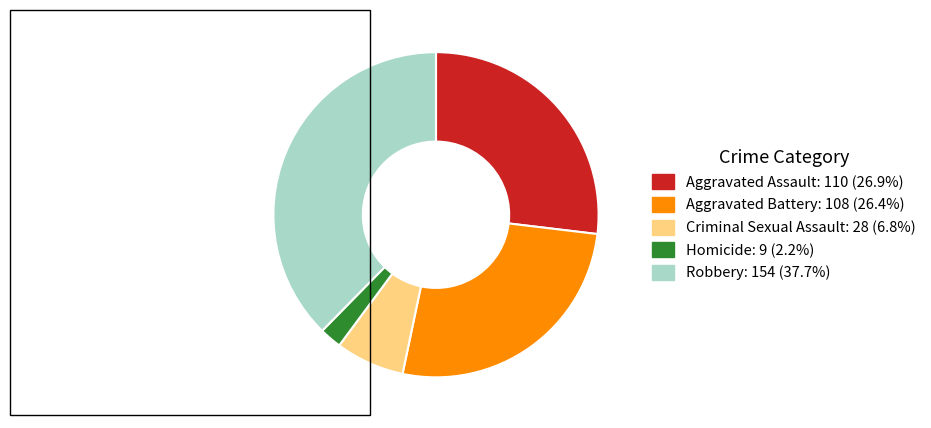

Which category has the smallest portion of the pie?

Homicide